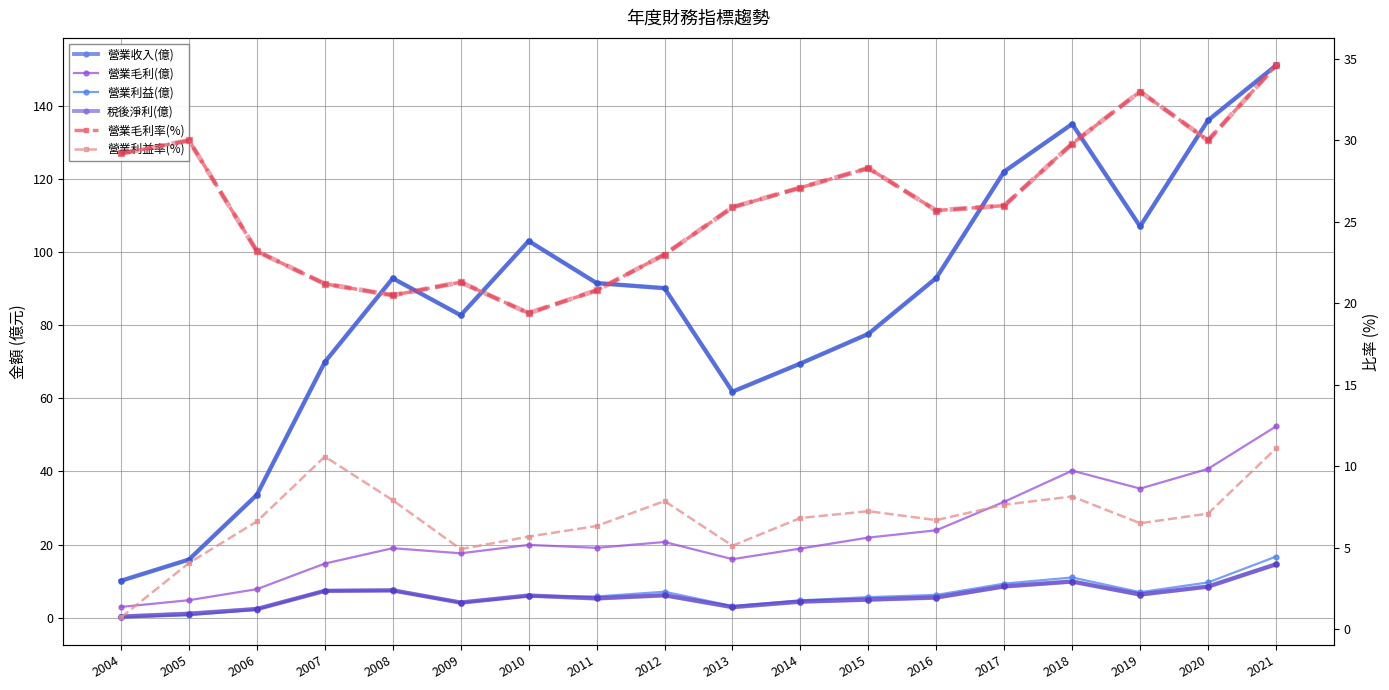

How many lines are shown in the chart?

6